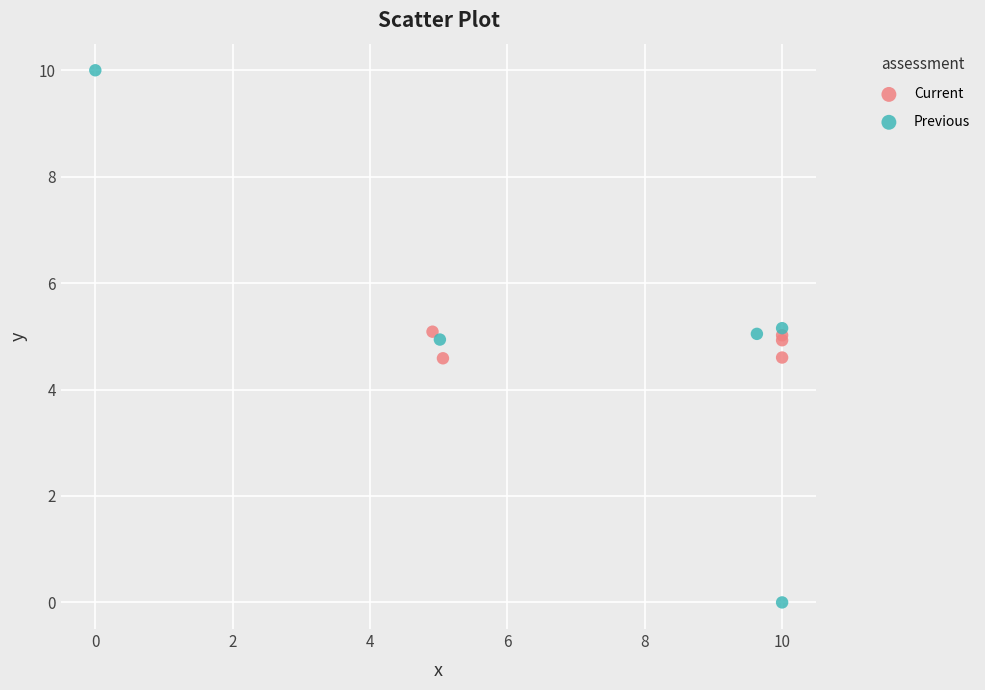

Which series has the largest Y range (max minus min)?

Previous